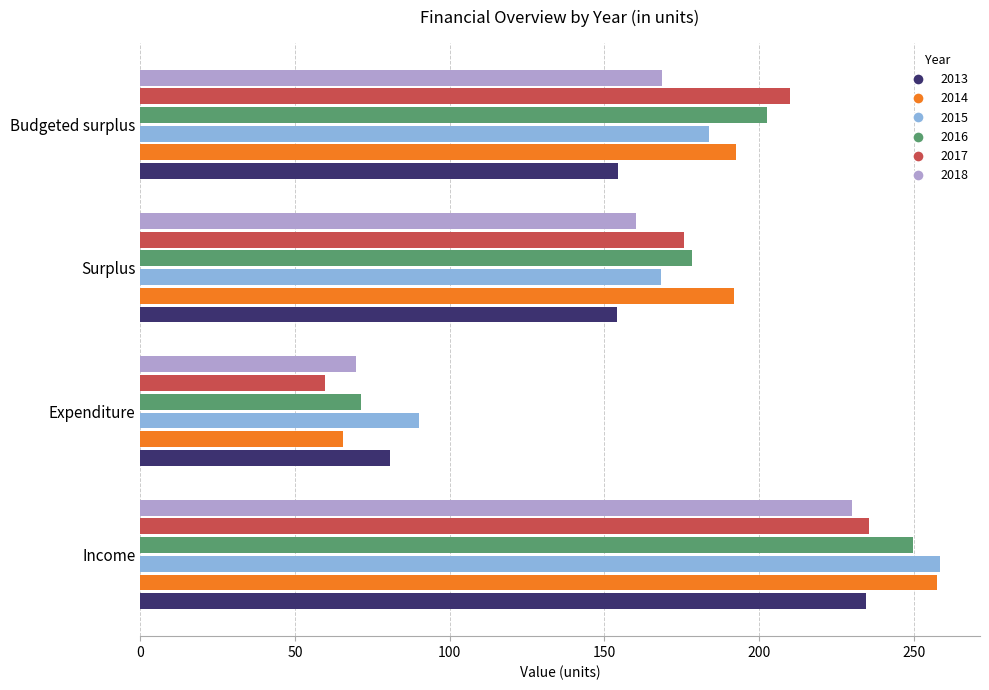

What is the difference between the highest and lowest values at Income?

28.5